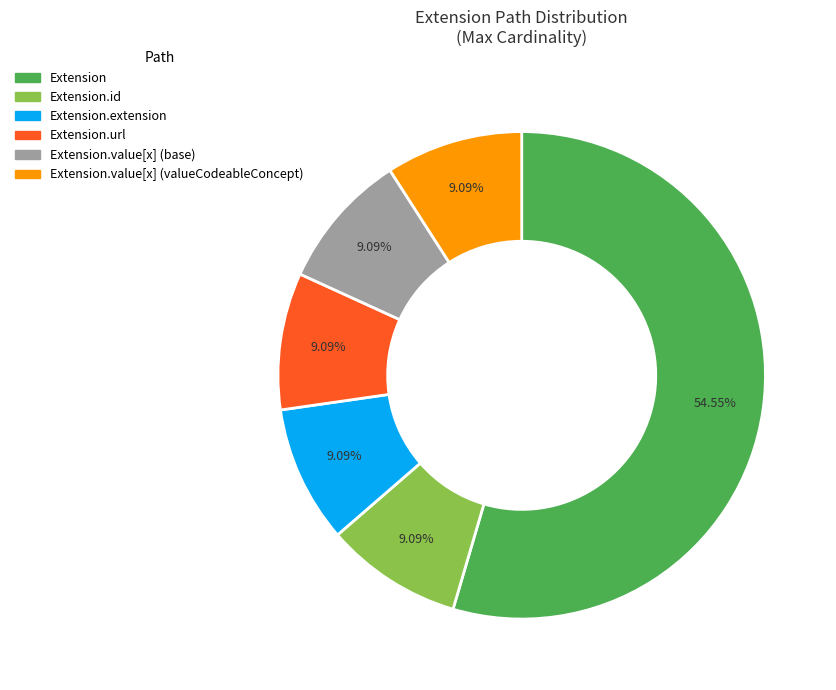

Does any single category account for the majority?

Yes